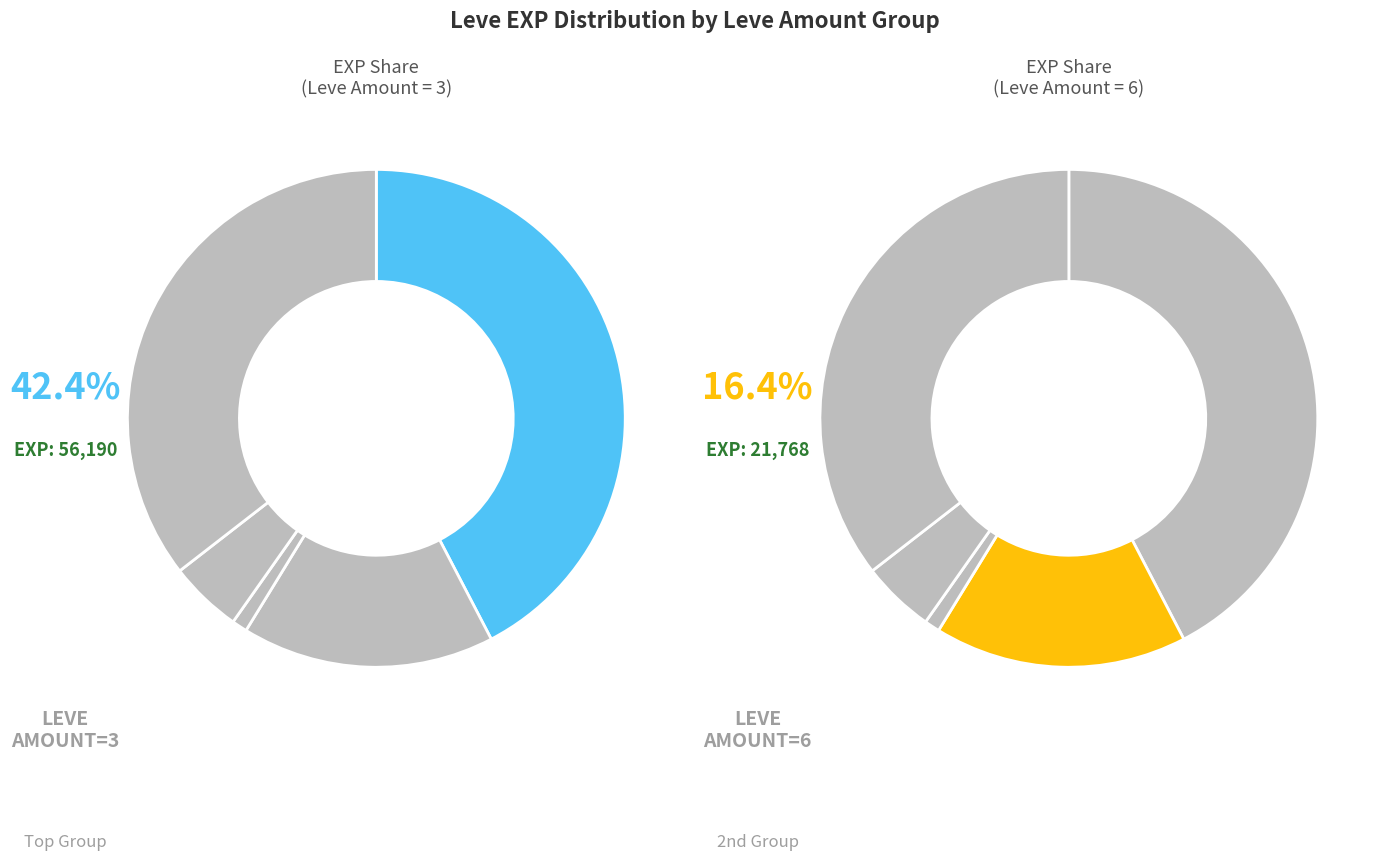

Between 6 and 3, which is larger?

3